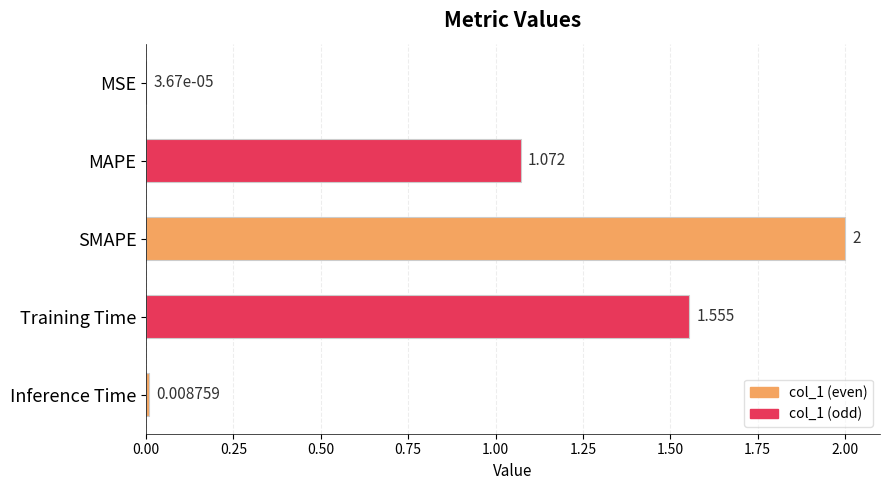

Which has a higher value, SMAPE or MAPE?

SMAPE